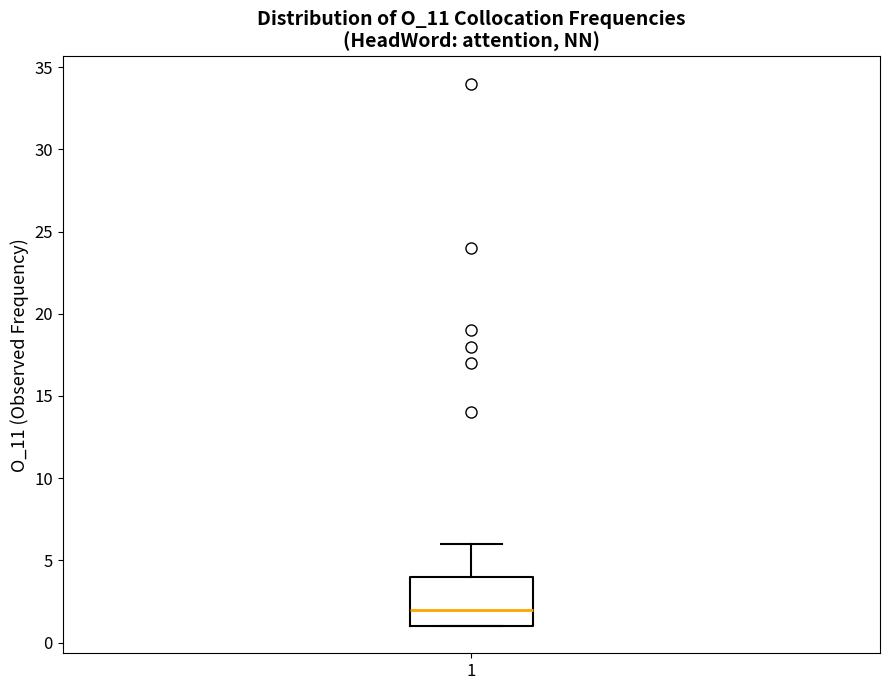

Transcribe this box plot: give where the median line is, the range the box spans, and where the two whiskers end, as read against the y-axis. The values are not printed on the chart, so give them approximately, as read against the axis.

median 2, box 1 to 4, whiskers 1 to 6